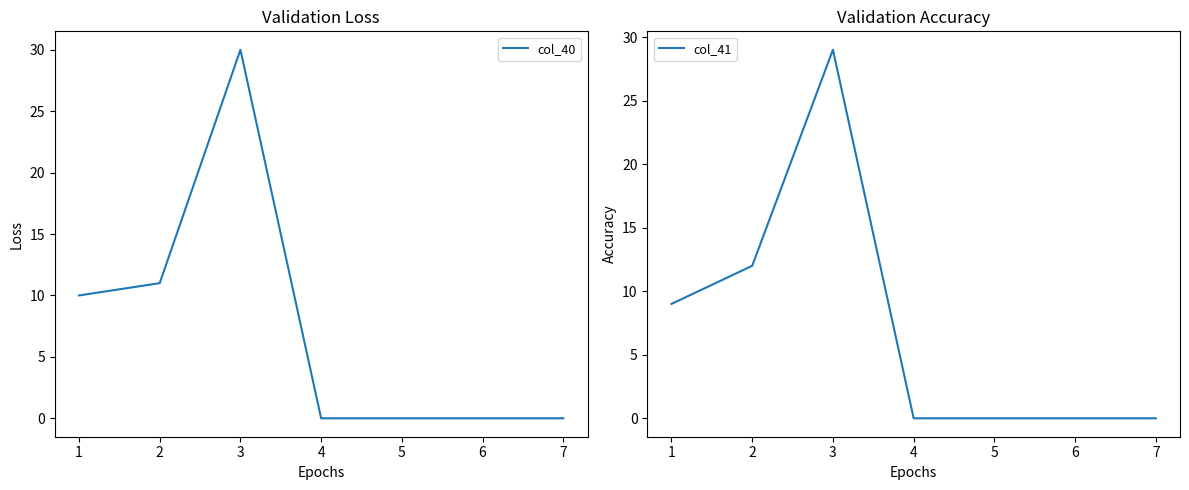

Reading left to right, extract all data points from this chart.

col_40: 10.0	11.0	30.0	0.0	0.0	0.0	0.0
col_41: 9.0	12.0	29.0	0.0	0.0	0.0	0.0